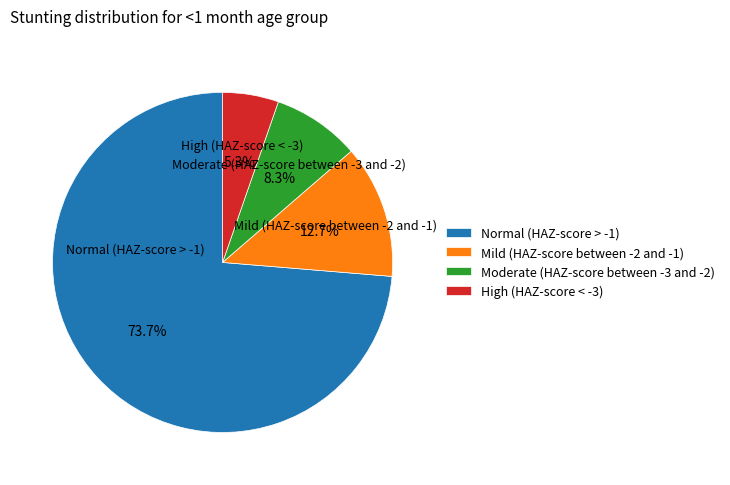

How many segments does this pie chart have?

4